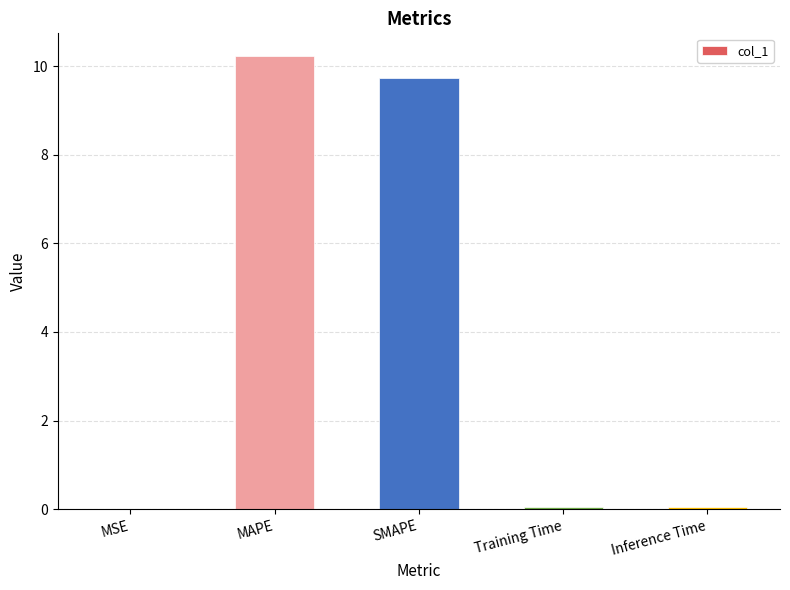

Count the number of data series in this chart.

1